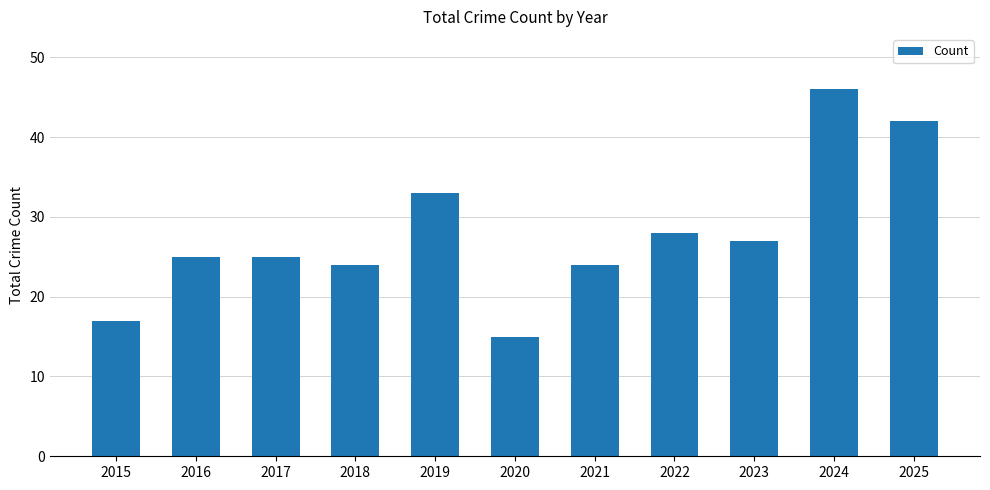

Read the value at 2020.

15